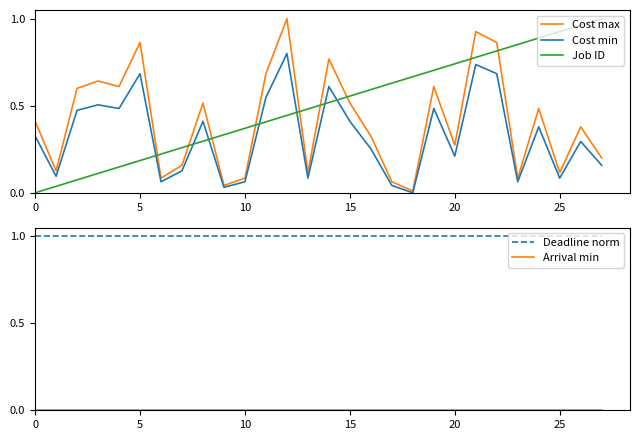

How many values in the Cost min series exceed 0?

27